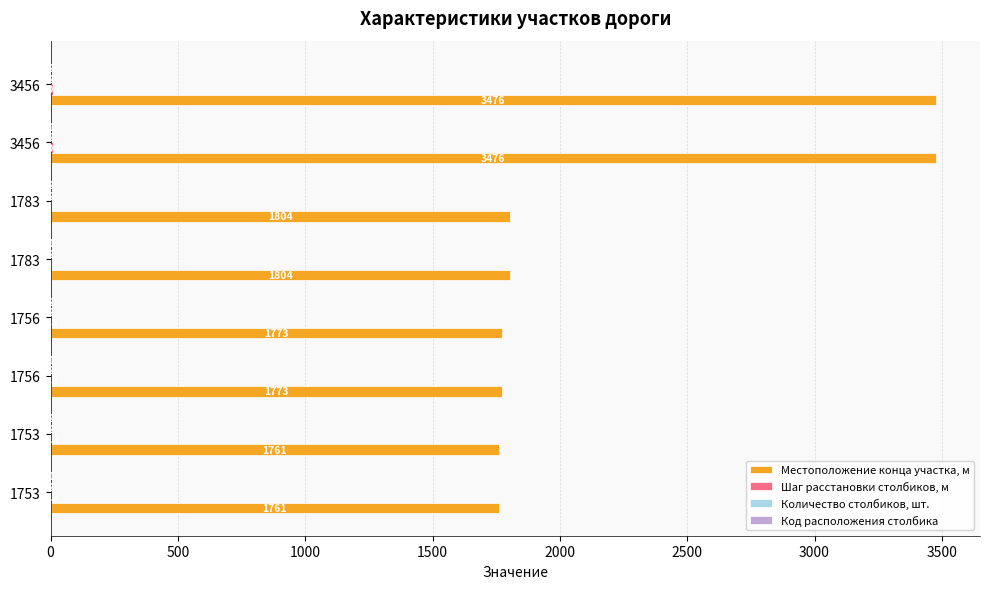

At how many categories does at least one series exceed 1311?

8